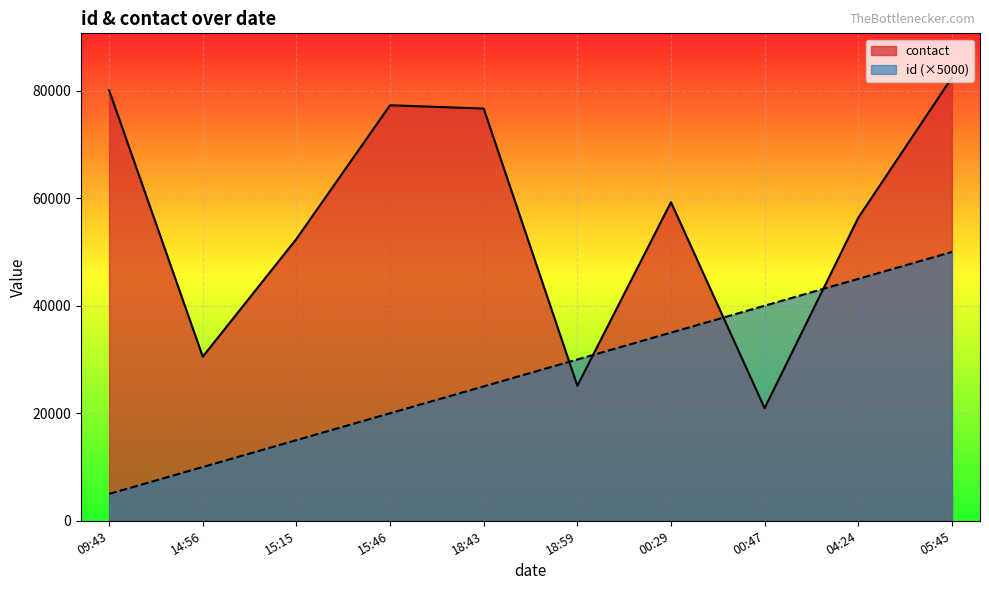

Rank the series by their maximum value, from lowest to highest.

id (×5000), contact